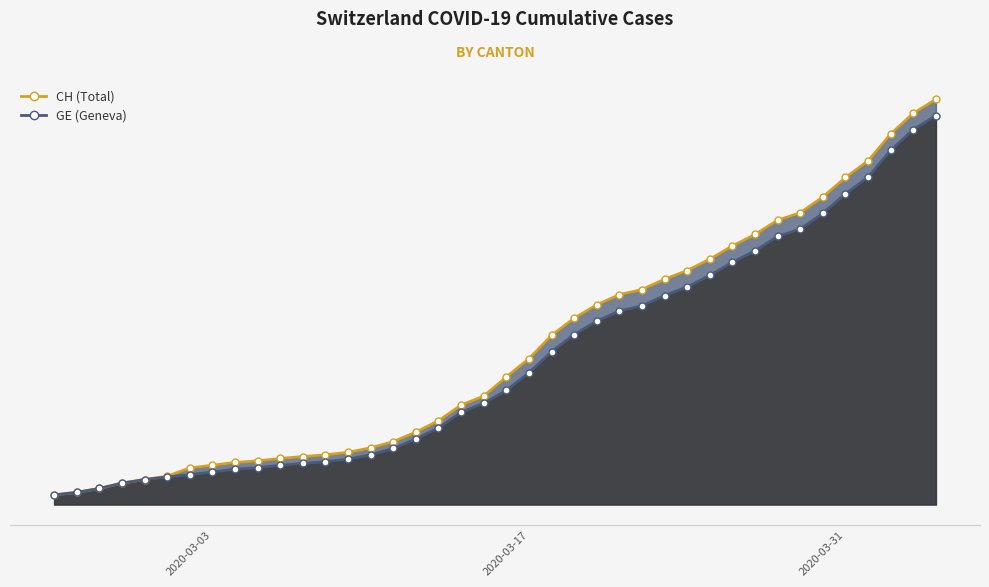

What is the label of the 19th point from the right?

2020-03-17